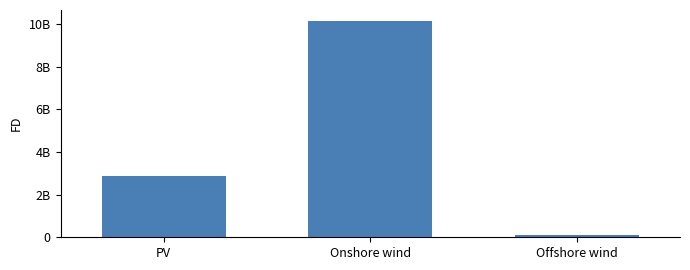

List the labels in order of value, smallest first.

Offshore wind, PV, Onshore wind